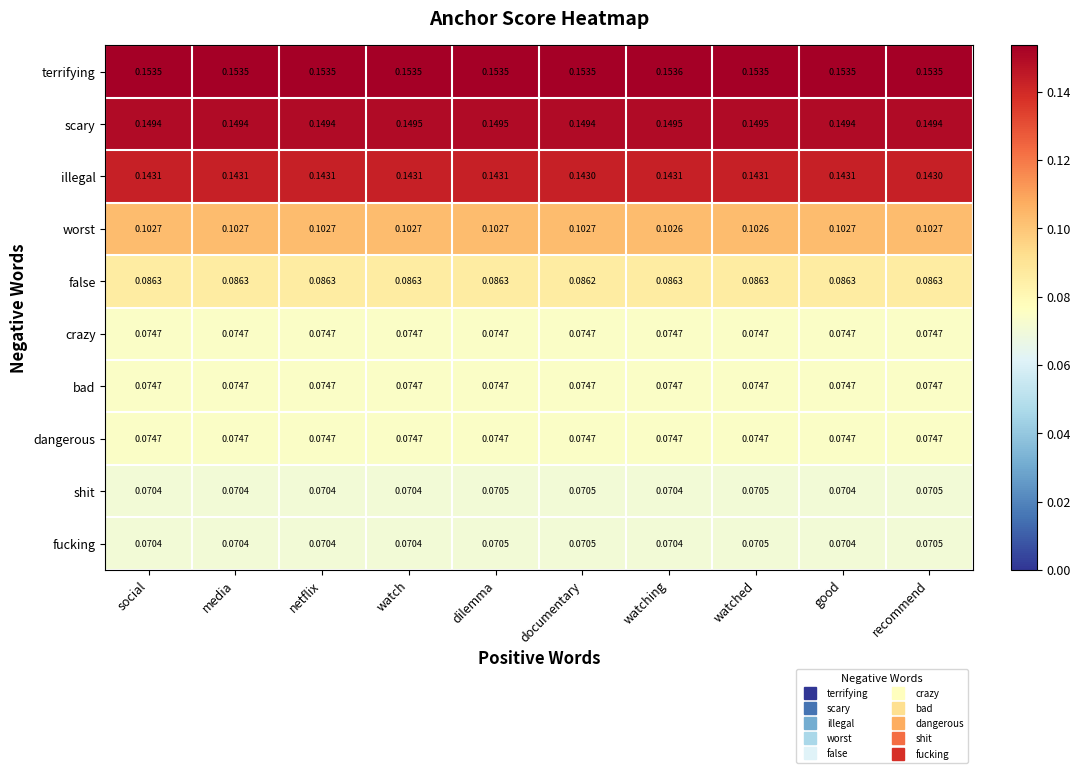

Which series changed the most between social and watch?

scary